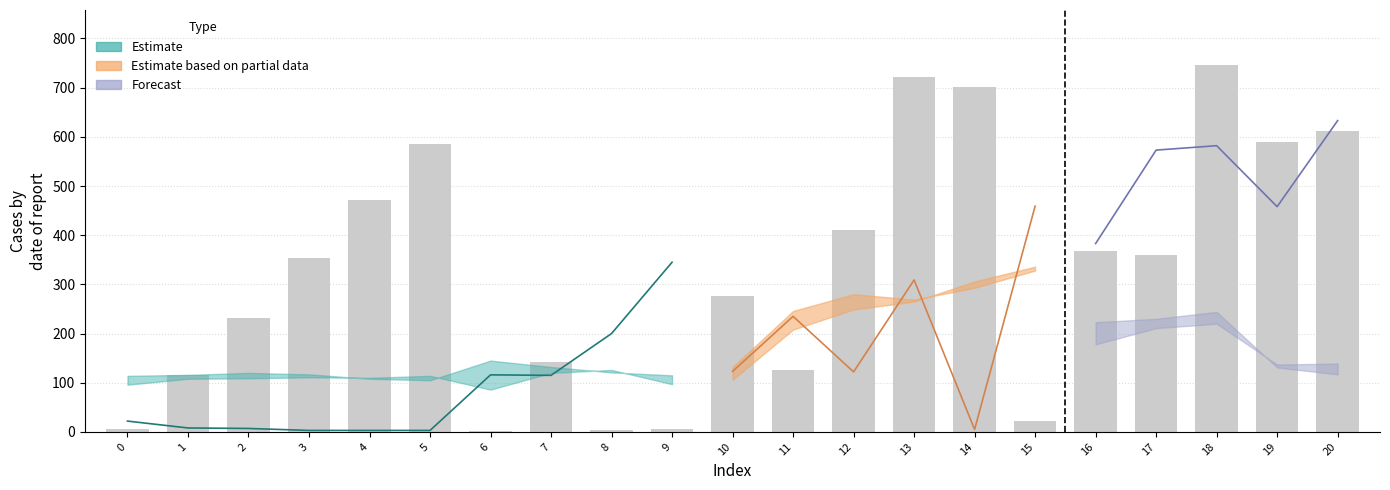

At which label does col_10 first exceed 132?

6